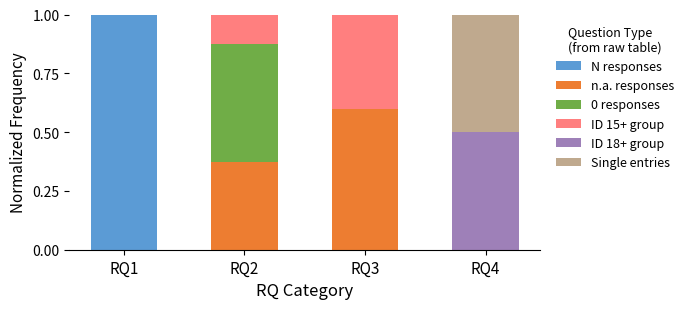

What is the sum of all N responses values?

1.0